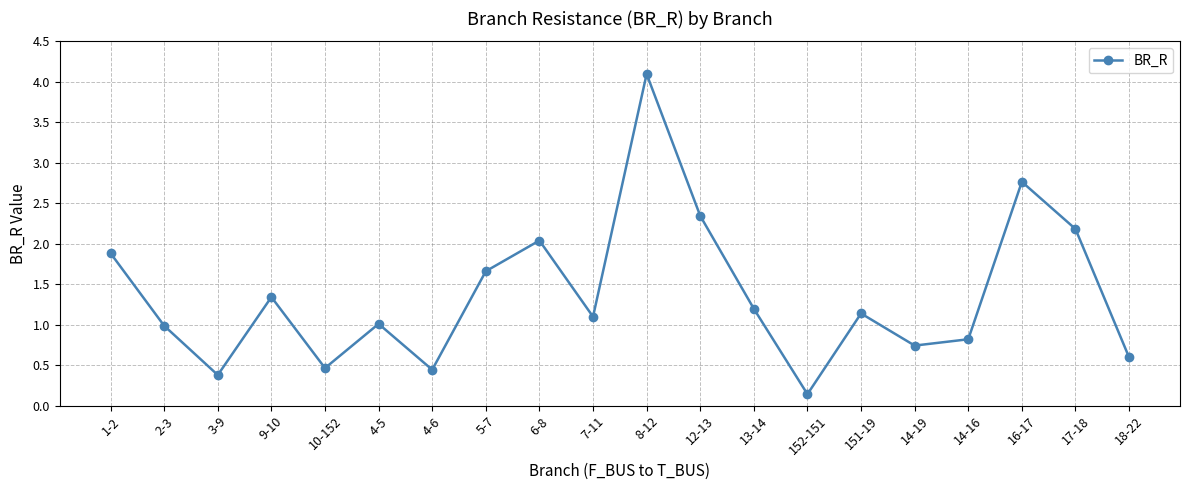

What is the label of the 3rd point from the right?

16-17